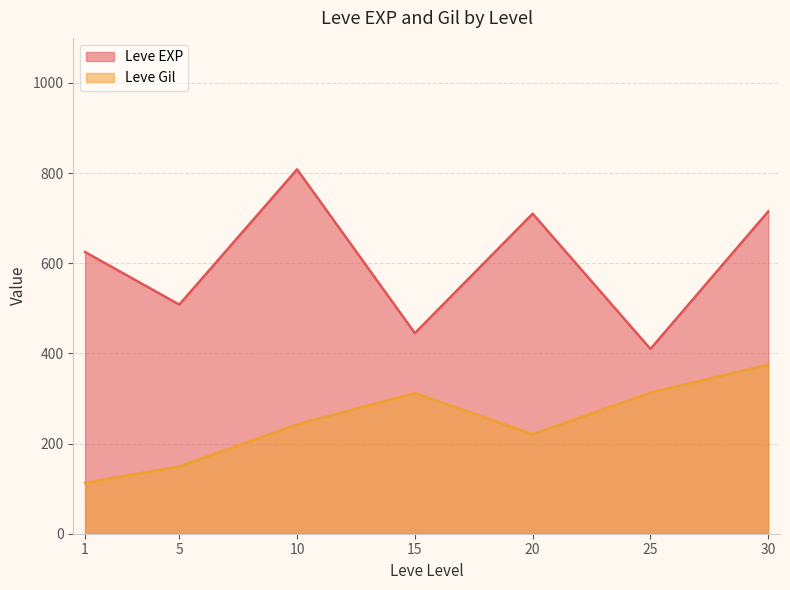

What is the maximum value shown in the chart?

808.3